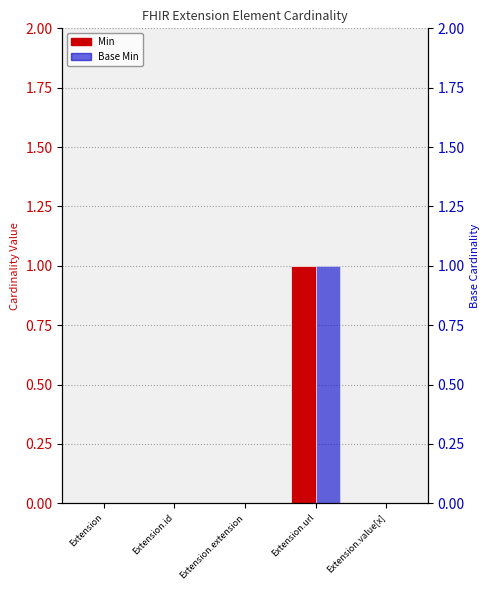

Which category has the lowest value in the Min series?

Extension